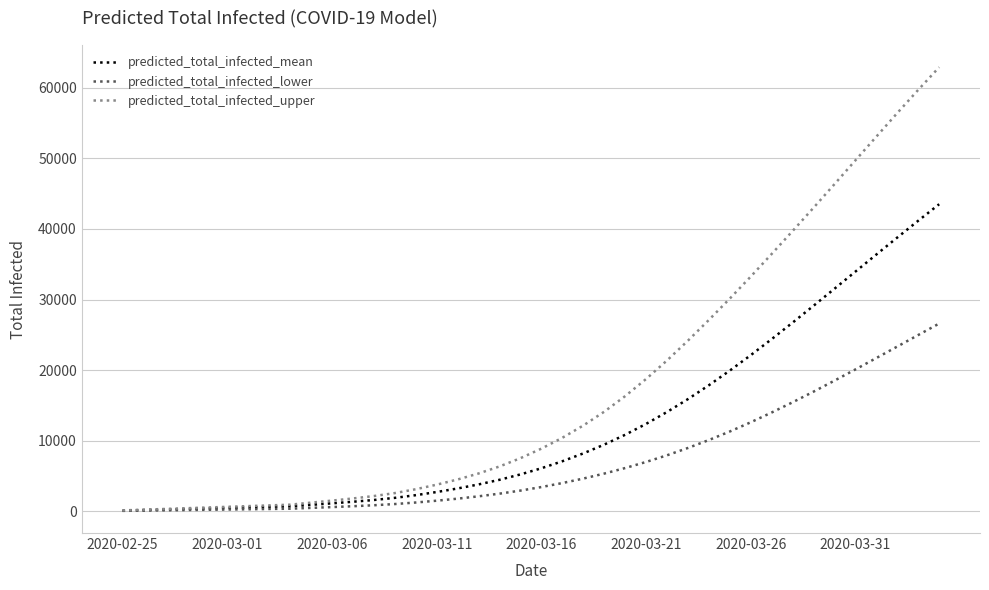

Which series has the largest total across all categories?

predicted_total_infected_upper